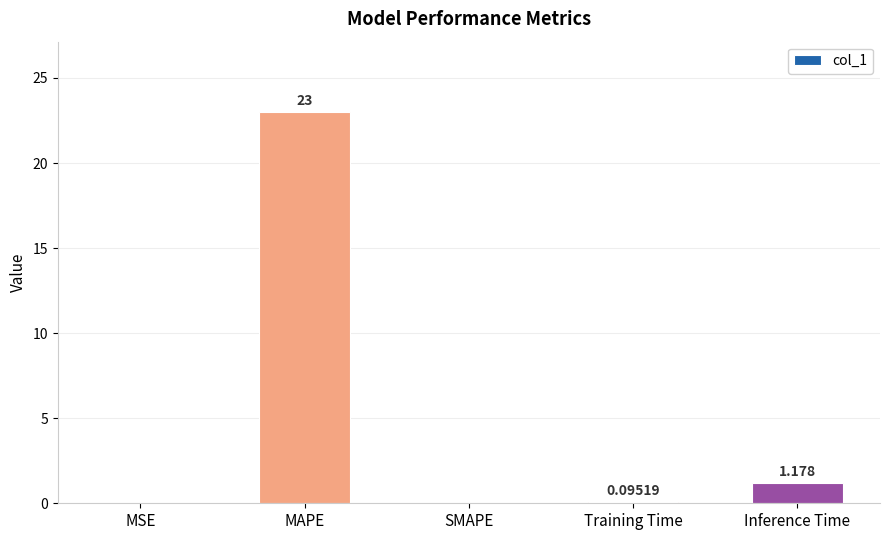

Which has a higher value, SMAPE or MAPE?

MAPE